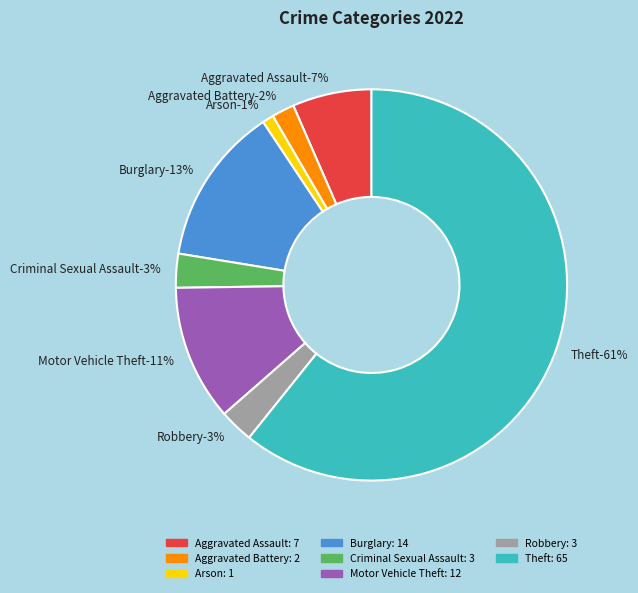

To the nearest percent, what percentage of the pie is Robbery?

3%